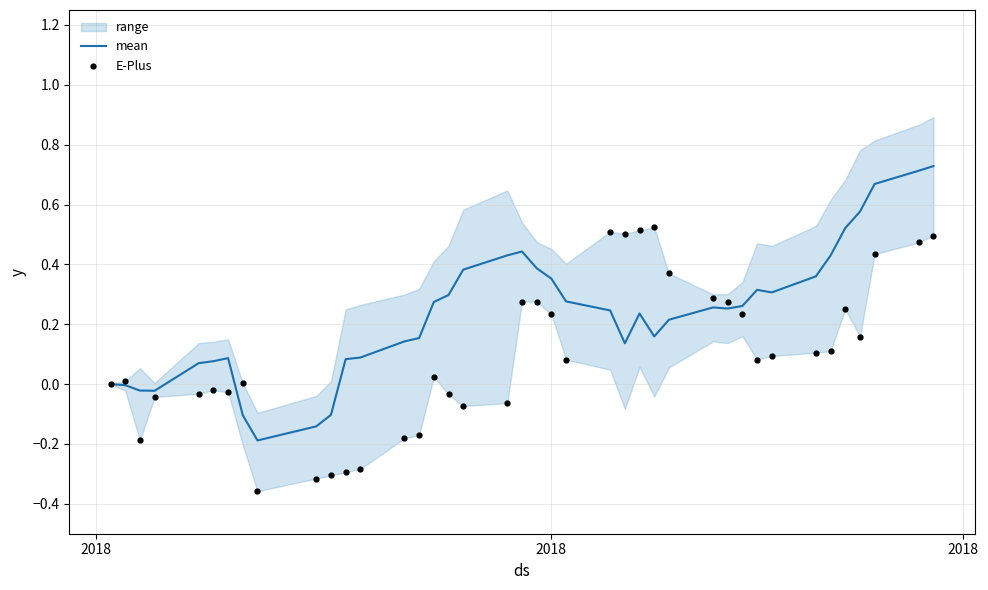

Which series has the largest total across all categories?

mean